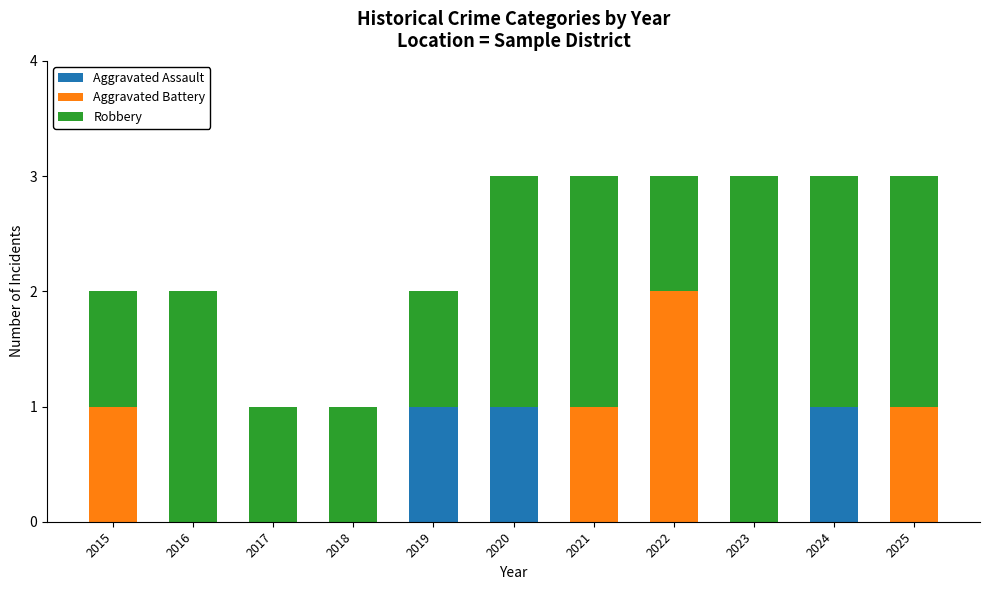

True or false: Aggravated Assault has a value of -1 at 2018.

False